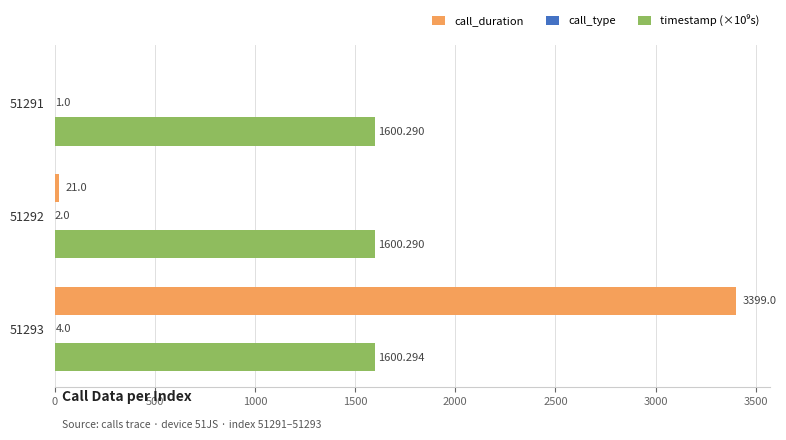

Between 51291 and 51292, which series saw the biggest shift?

call_duration